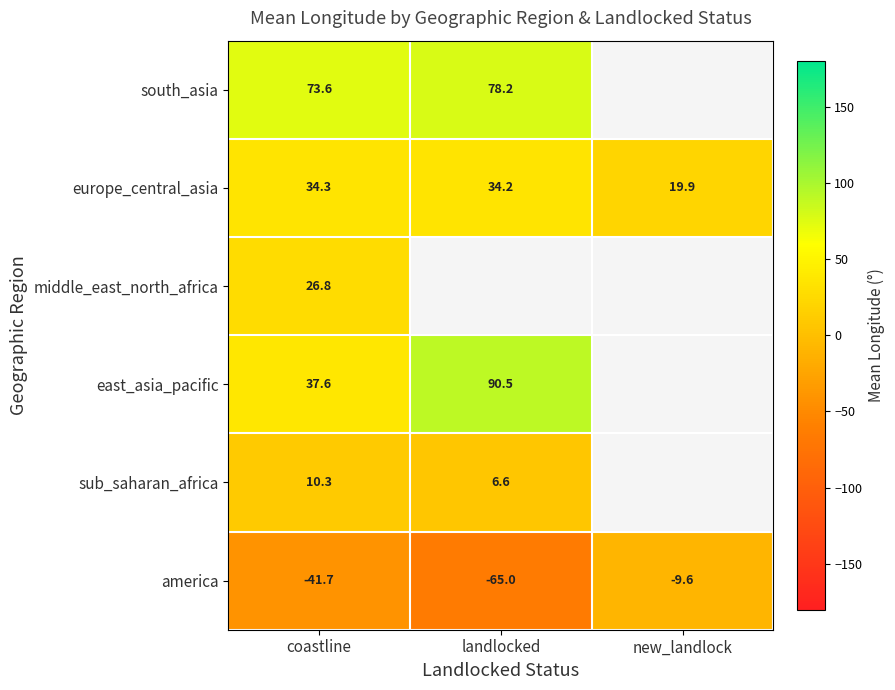

What is the spread (max minus min) of values at coastline?

115.3